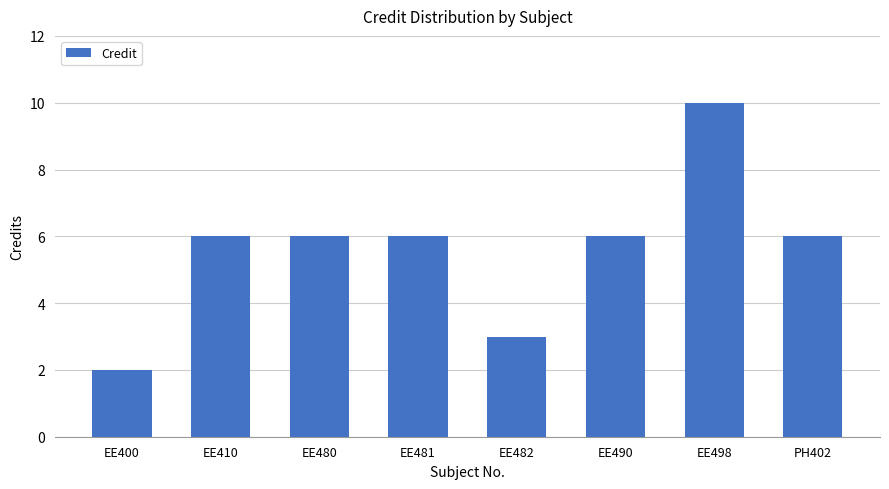

Which category has the lowest value across all series?

EE400